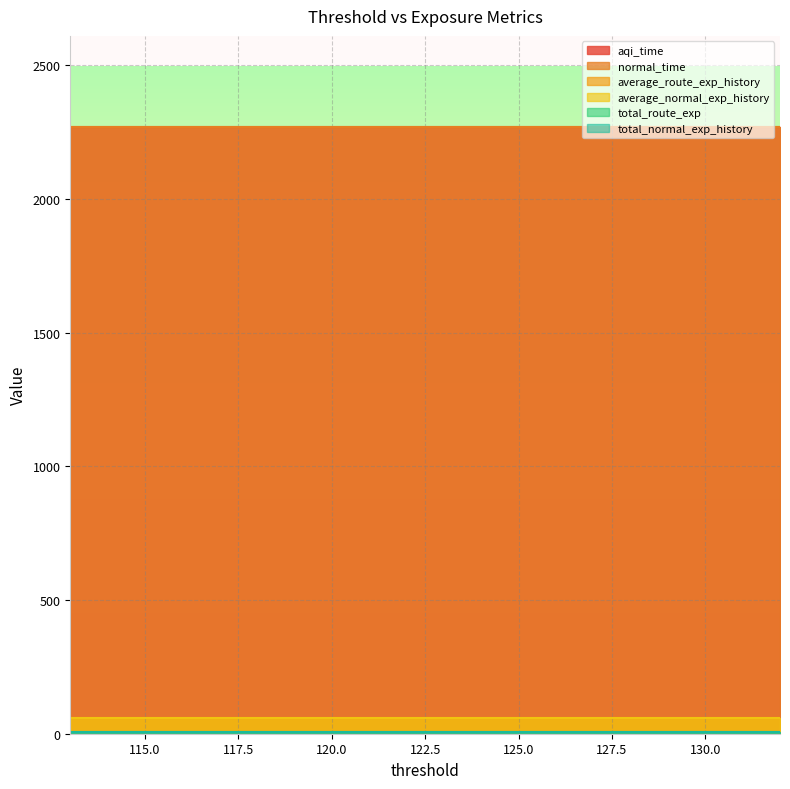

Does the chart display data point markers on the line(s)?

No